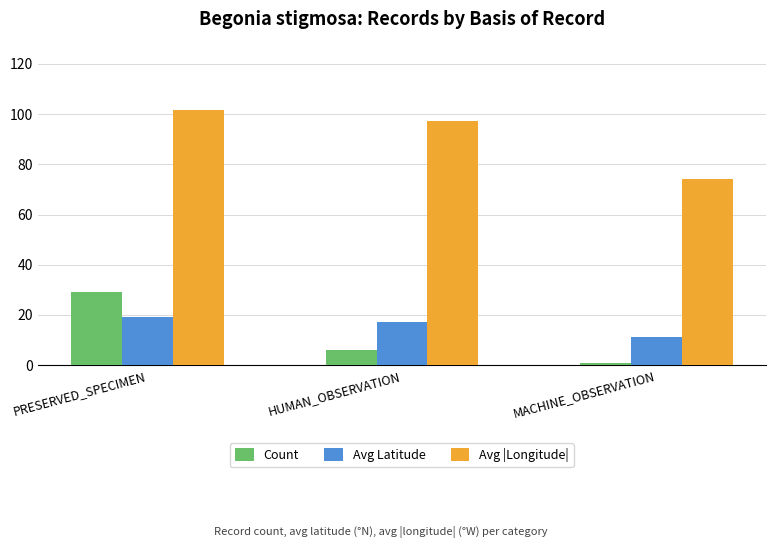

True or false: Count has a value of 29.0 at PRESERVED_SPECIMEN.

True